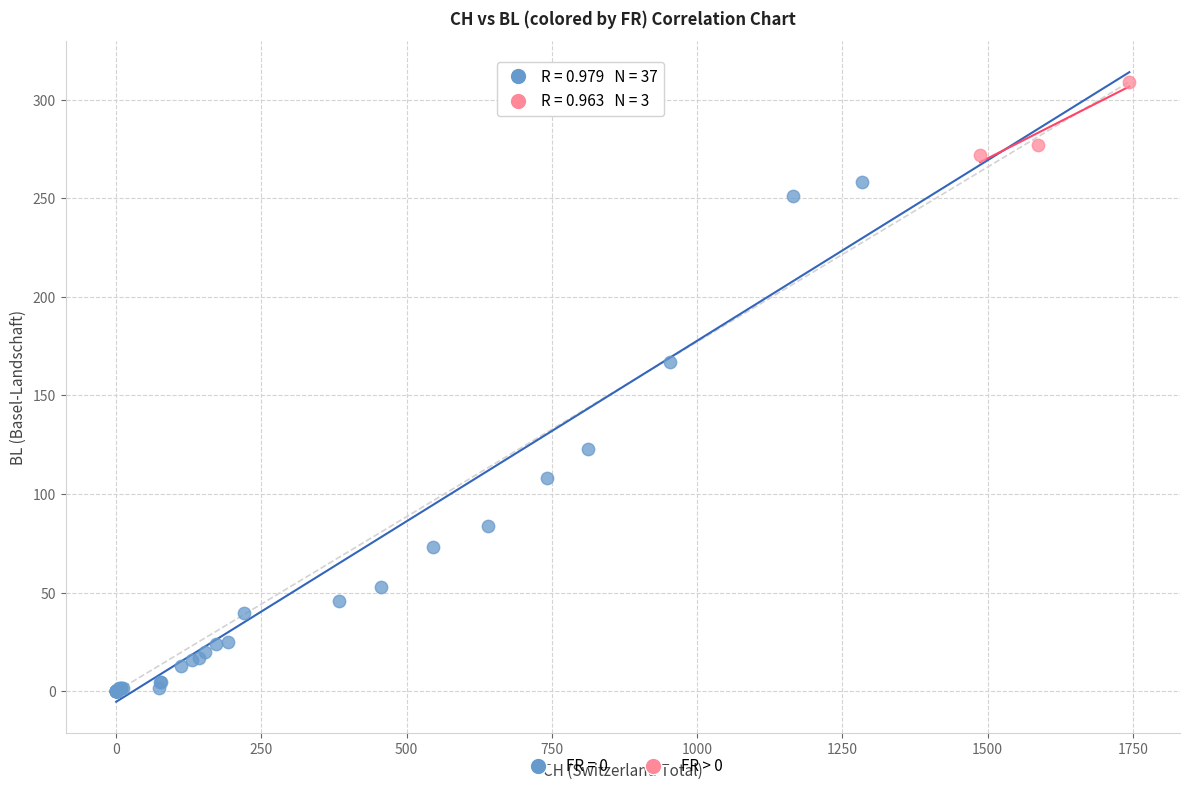

Which series contains the lowest Y value?

FR = 0